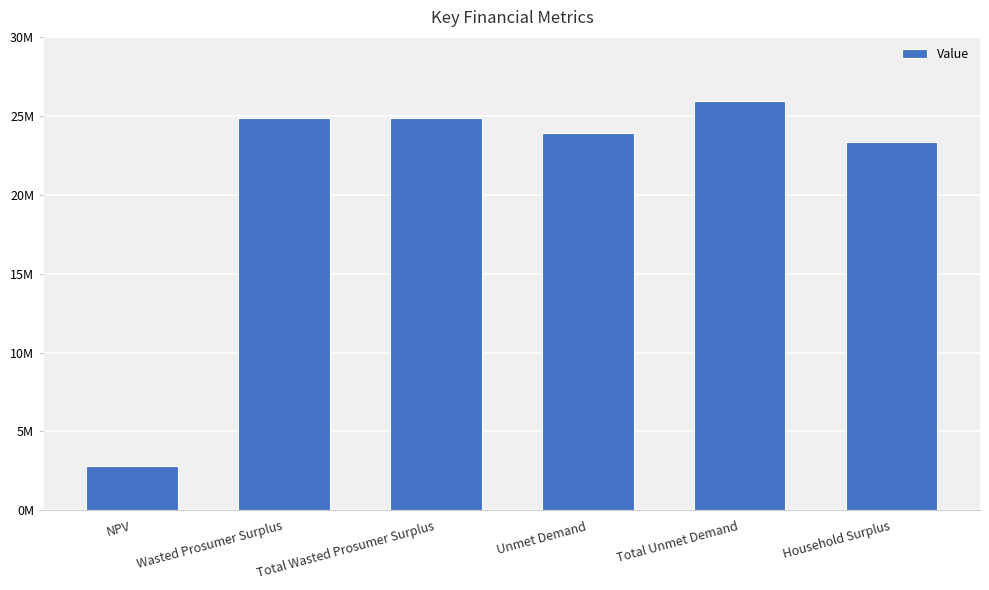

What is the maximum value shown in the chart?

25948630.1